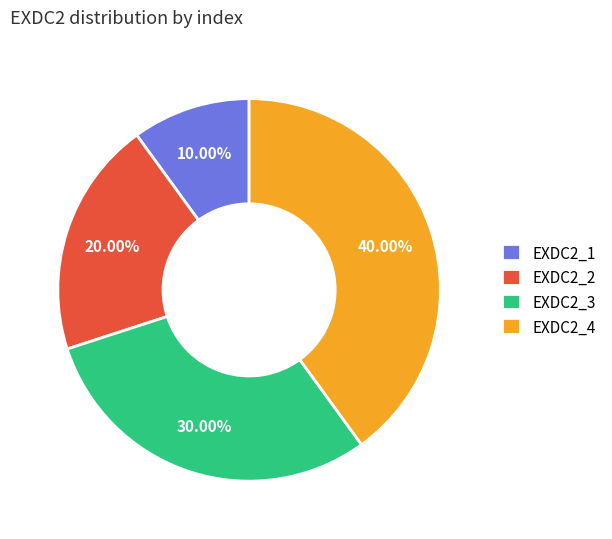

Between EXDC2_4 and EXDC2_3, which is larger?

EXDC2_4